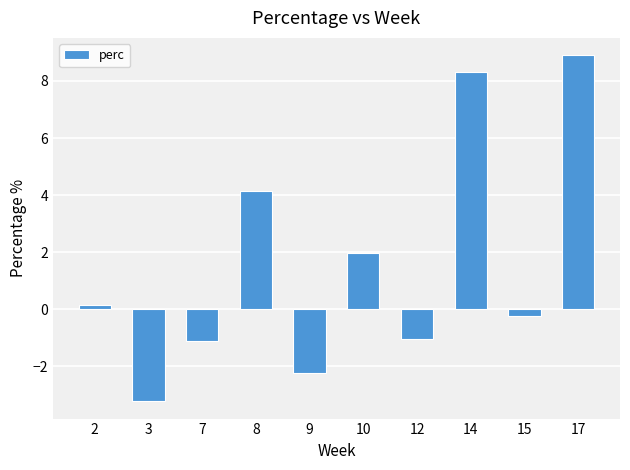

How many values are above zero?

5